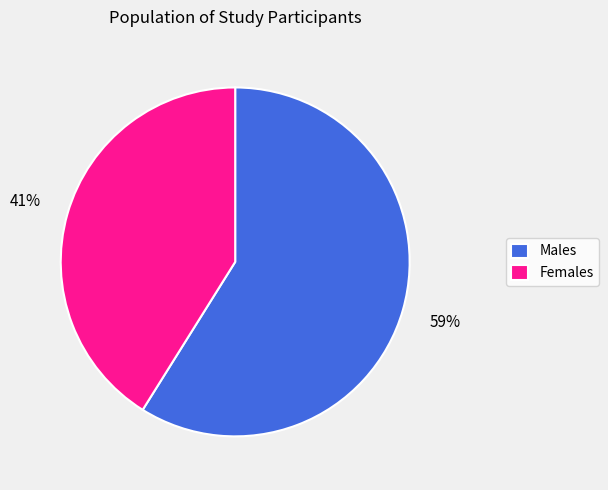

Is the sum of Males and Females greater than half?

Yes